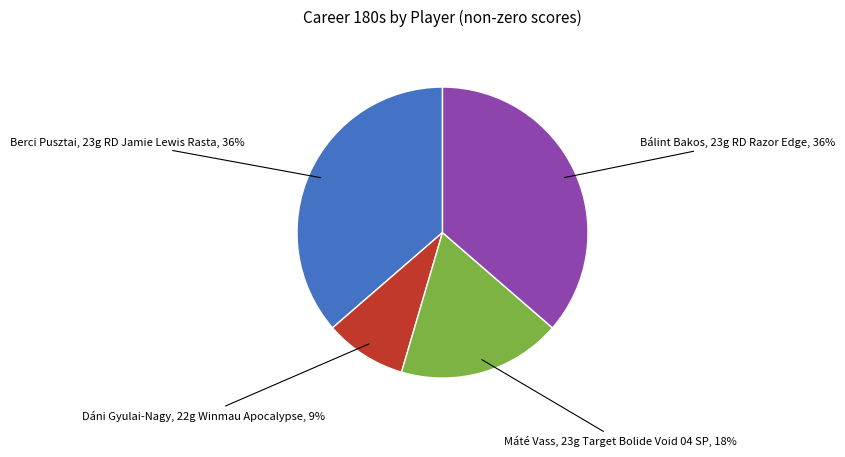

Is there any slice that represents more than half of the pie?

No